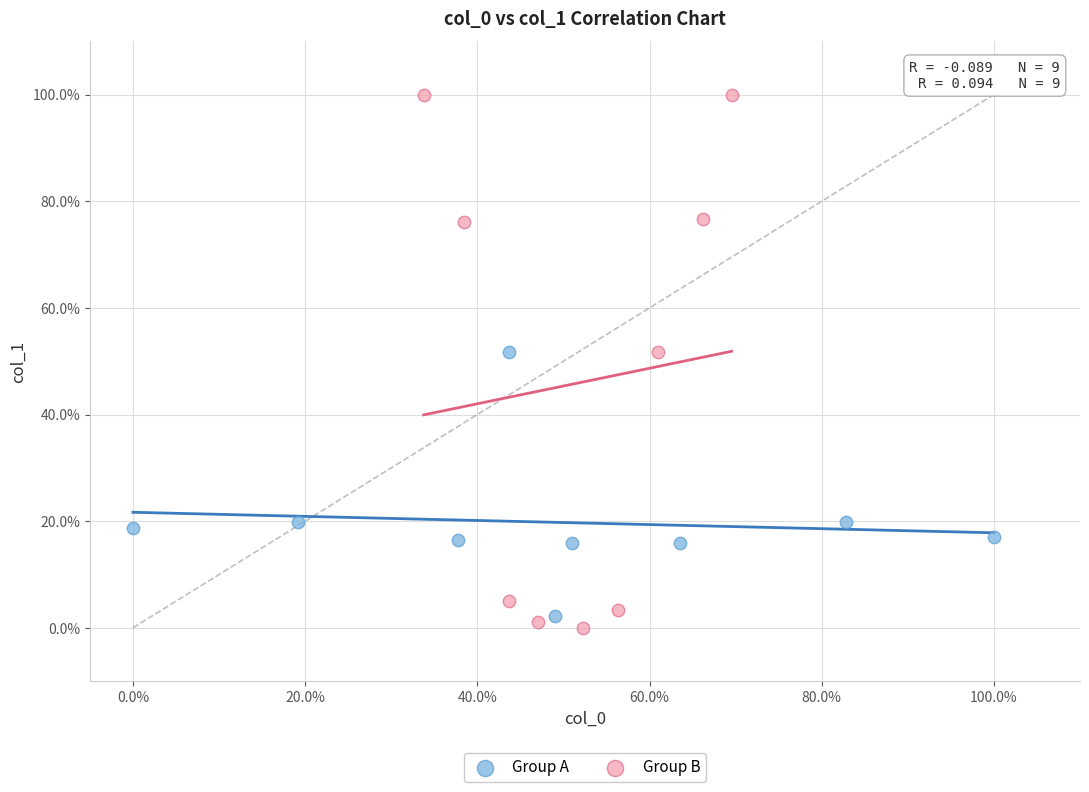

Which series reaches the minimum Y coordinate?

Group B